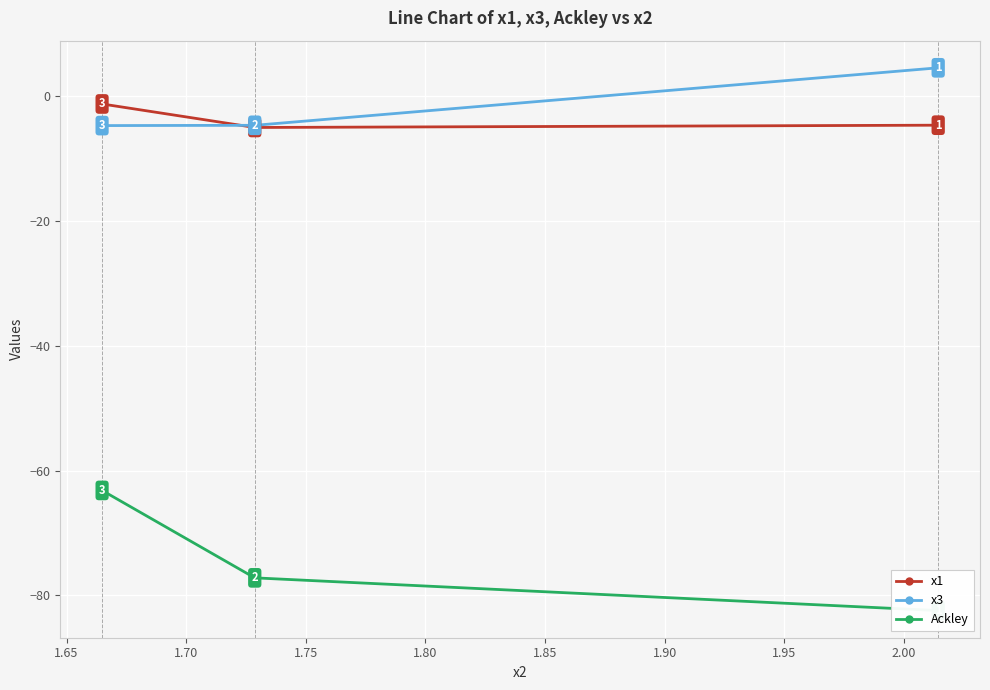

What is the lowest value of the x3 series?

-4.7